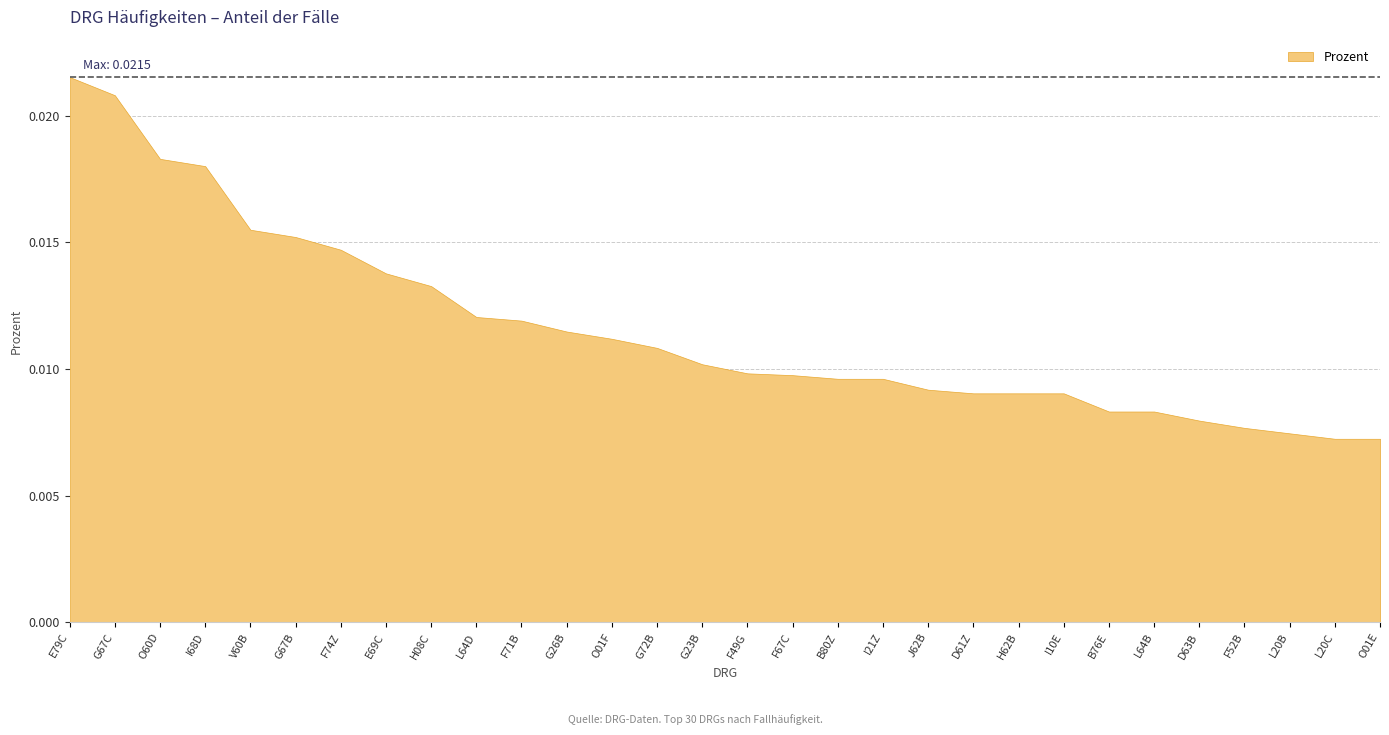

At which label is the value closest to 0?

L20C